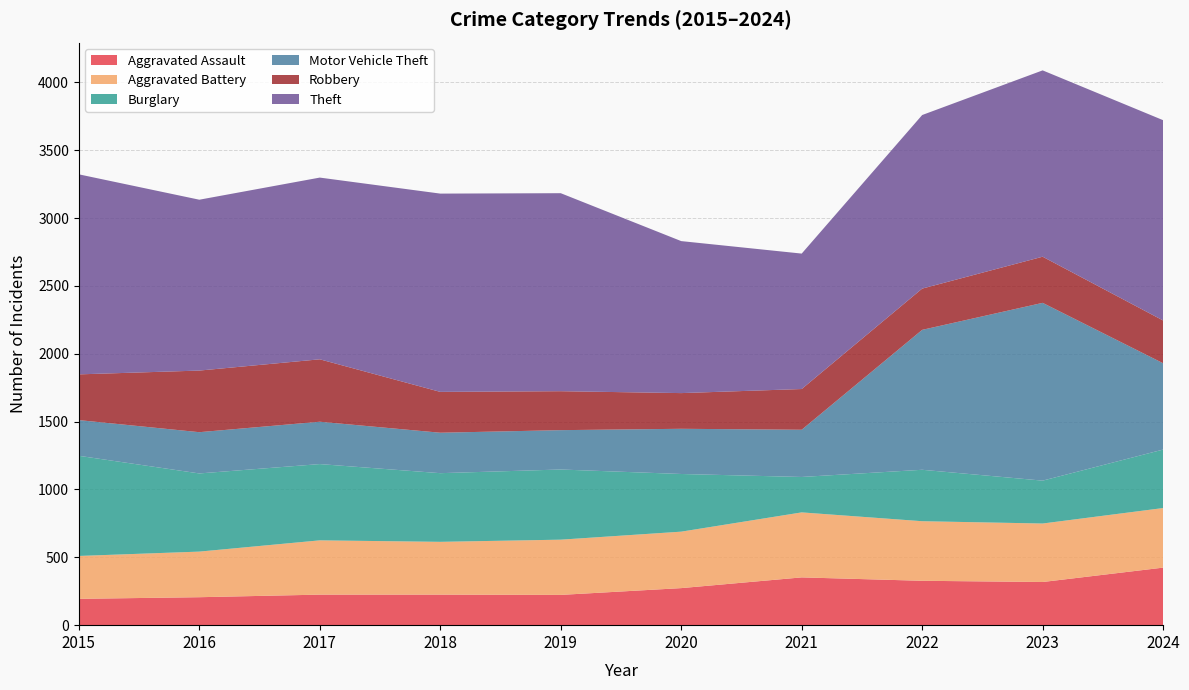

Reading left to right, extract all data points from this chart.

Aggravated Assault: 2015=194	2016=206	2017=225	2018=225	2019=223	2020=273	2021=352	2022=327	2023=318	2024=424
Aggravated Battery: 2015=316	2016=336	2017=400	2018=389	2019=407	2020=416	2021=479	2022=439	2023=431	2024=439
Burglary: 2015=738	2016=576	2017=562	2018=506	2019=517	2020=425	2021=261	2022=379	2023=316	2024=431
Motor Vehicle Theft: 2015=263	2016=304	2017=312	2018=298	2019=290	2020=333	2021=348	2022=1031	2023=1310	2024=636
Robbery: 2015=337	2016=454	2017=460	2018=301	2019=287	2020=263	2021=300	2022=304	2023=340	2024=315
Theft: 2015=1474	2016=1259	2017=1339	2018=1461	2019=1459	2020=1120	2021=998	2022=1279	2023=1373	2024=1476